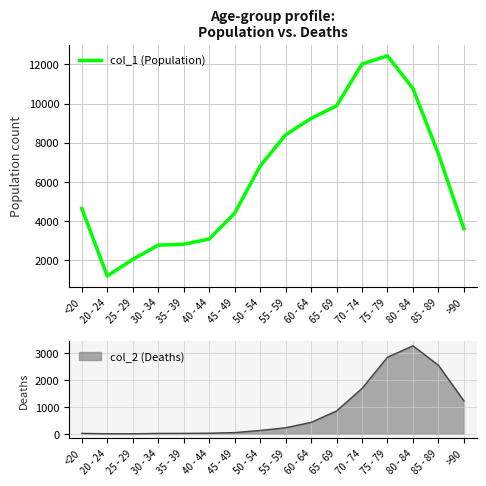

Where is the first local minimum?

20 - 24